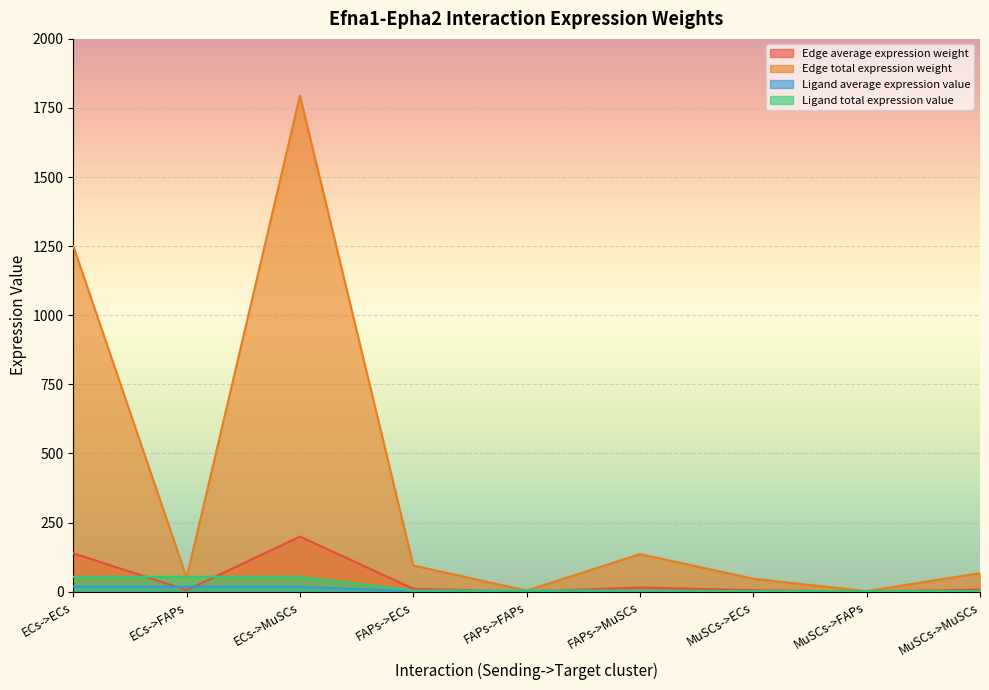

True or false: Ligand average expression value and Edge total expression weight intersect in this chart.

True